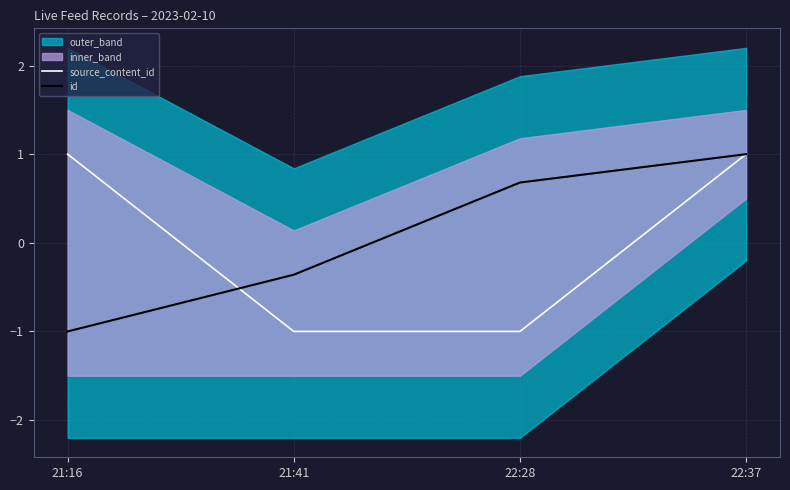

What is the label of the 1st point from the right?

22:37